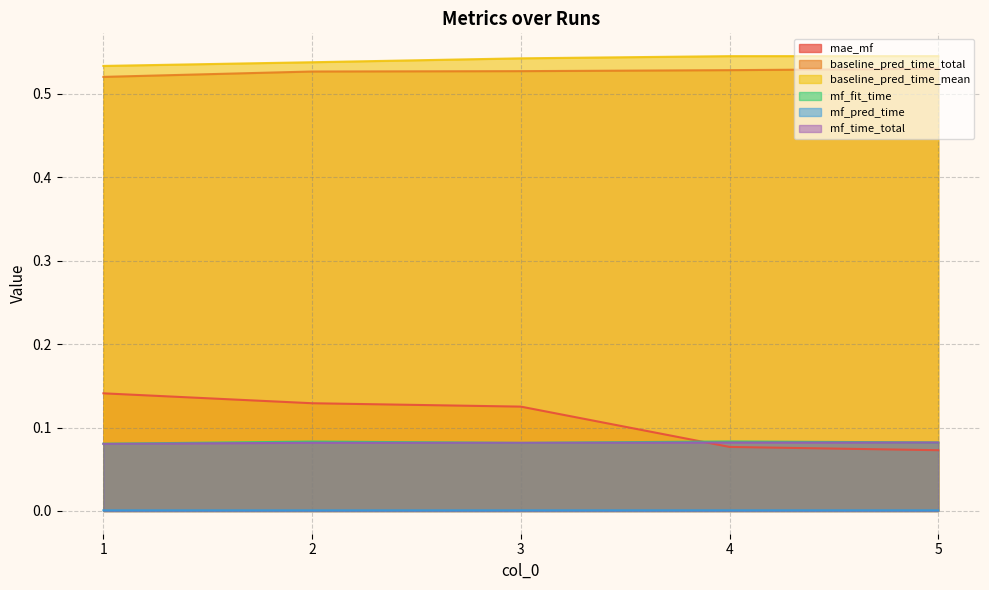

What is the average value of the mf_fit_time series?

0.1